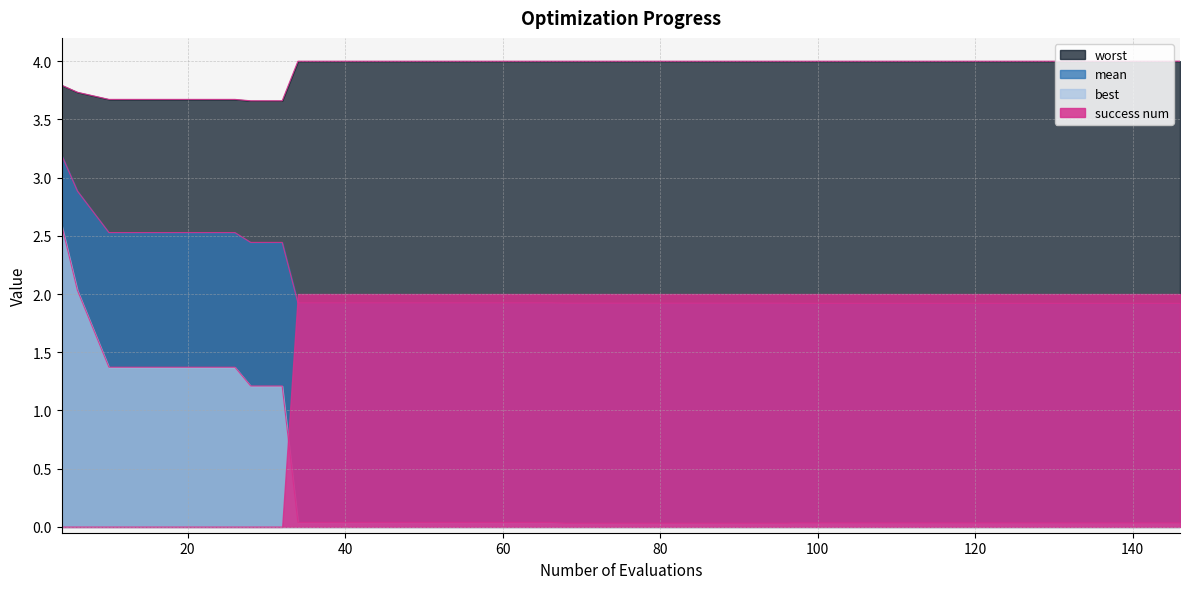

True or false: worst and best cross at least once.

False